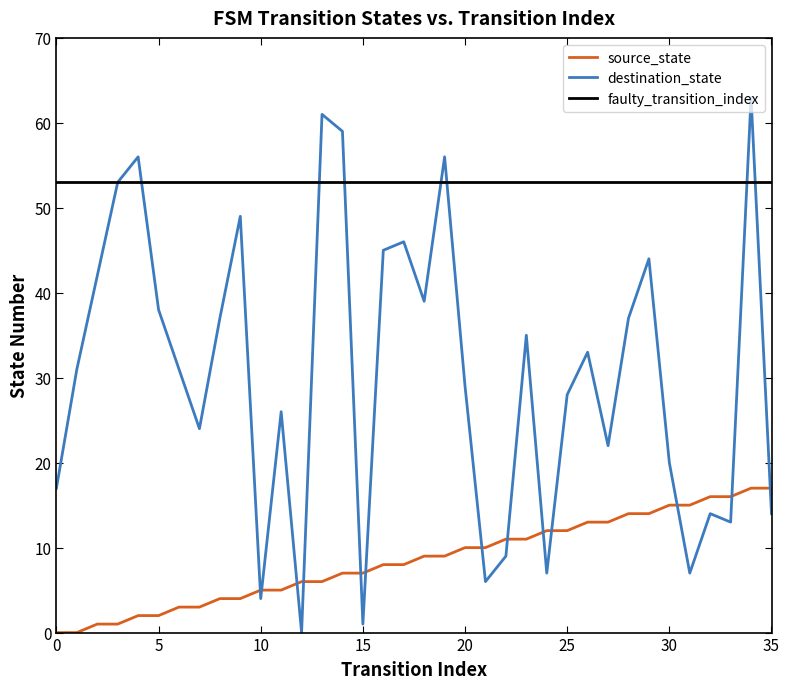

How many values in the destination_state series exceed 31?

17